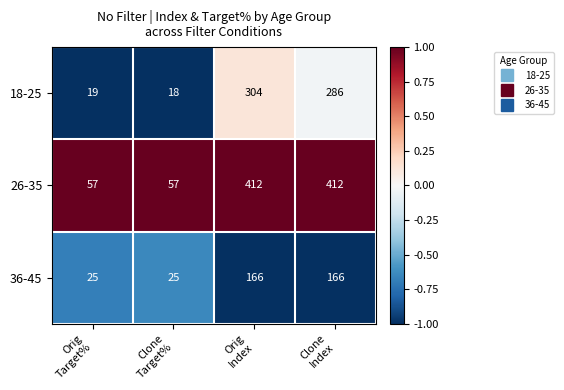

Which series has the largest total across all categories?

26-35